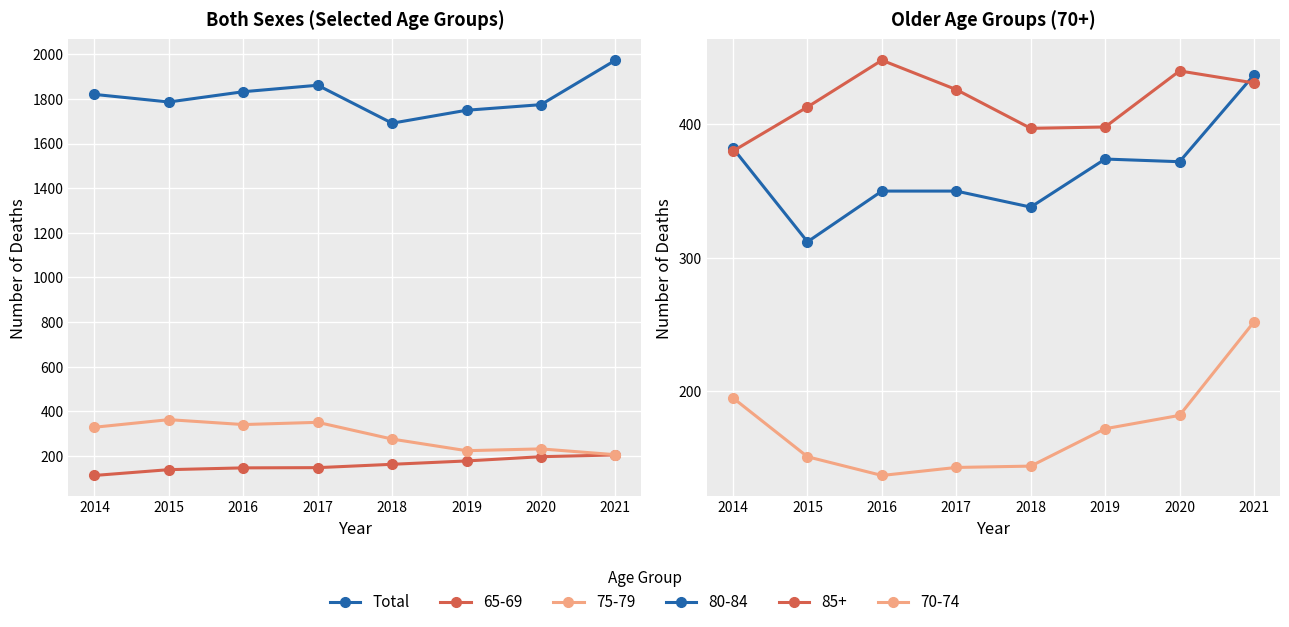

What is the greatest value displayed?

1973